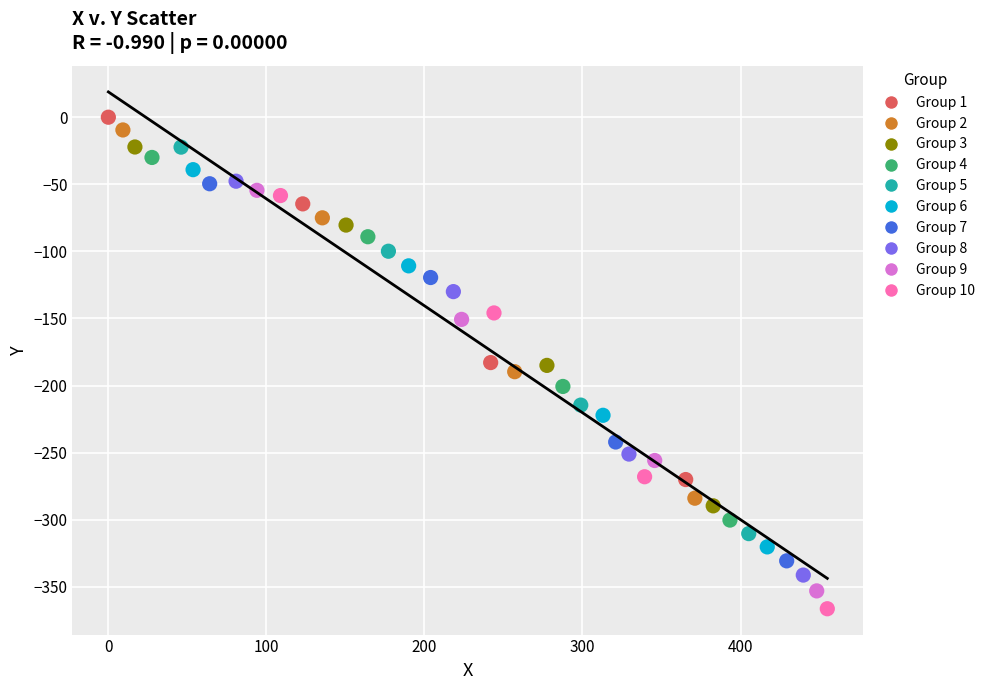

What is the range of X values (max minus min)?

454.9